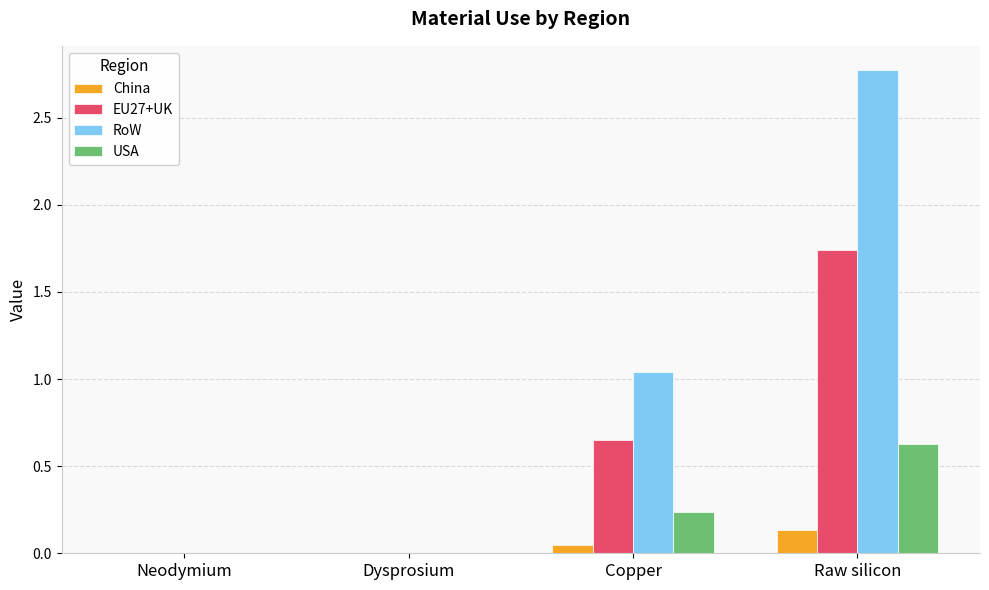

Are the bars grouped side by side (vs. stacked)?

Yes